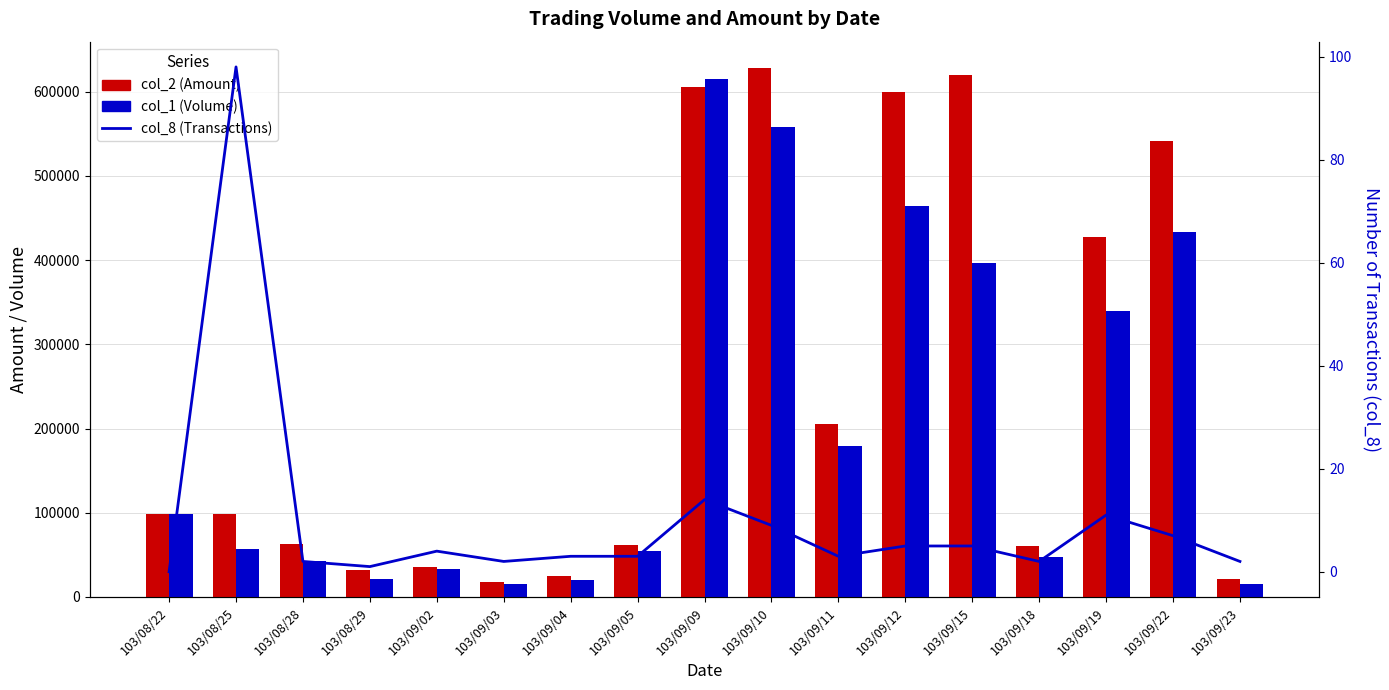

What is the label of the 3rd bar from the left?

103/08/28